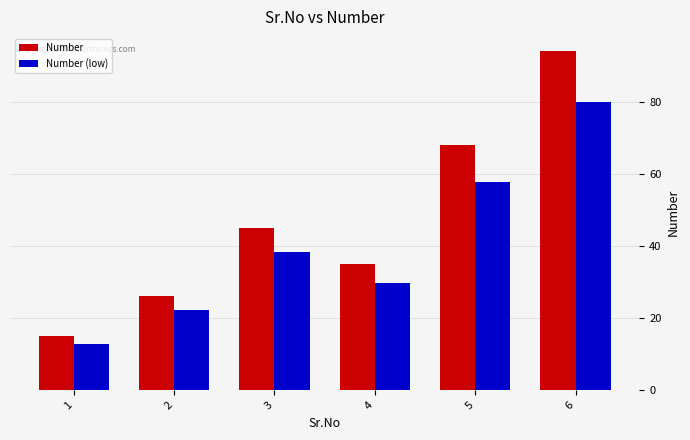

Which series has the largest total across all categories?

Number